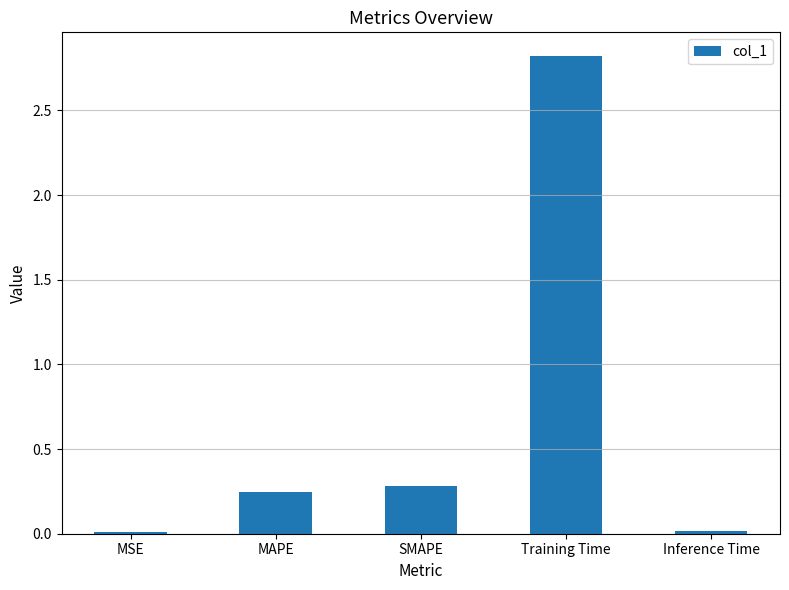

Where is the data nearest to the value 1?

SMAPE